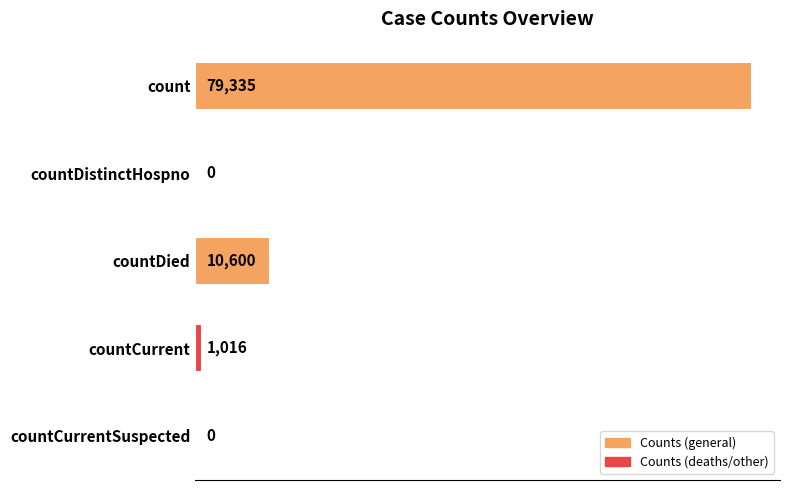

Which has a higher value, countDistinctHospno or countCurrent?

countCurrent